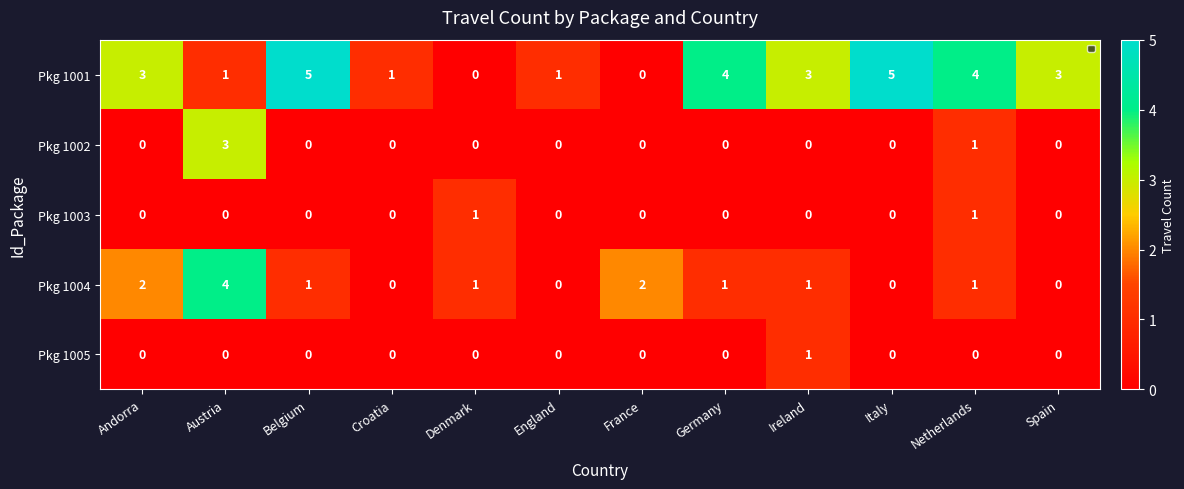

At which category is the sum across all series the highest?

Austria